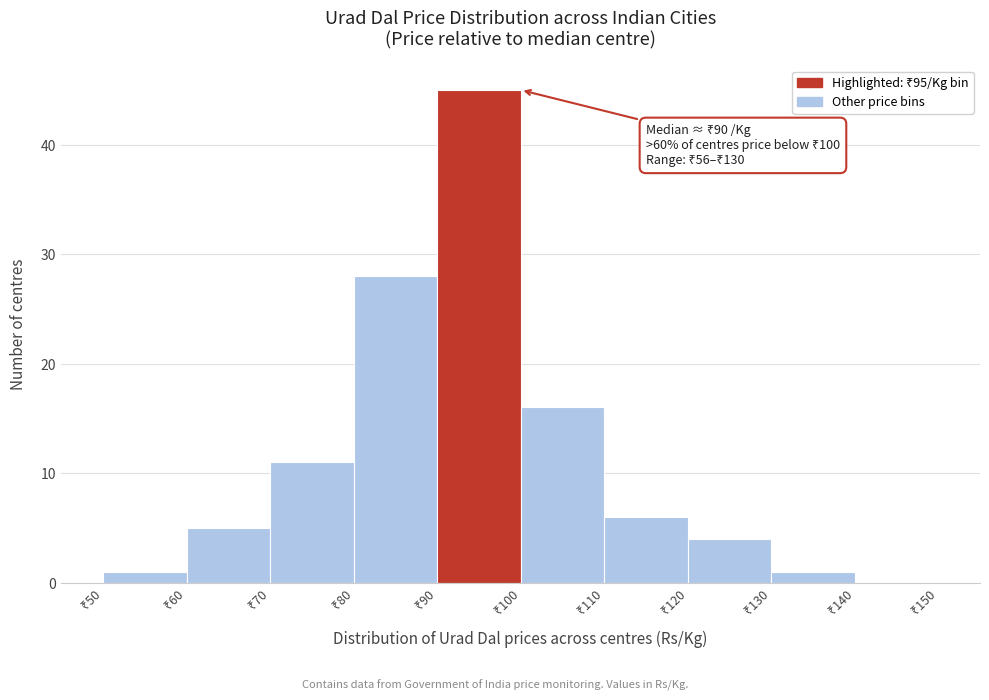

Which range on the x-axis has the tallest bar?

90 to 100